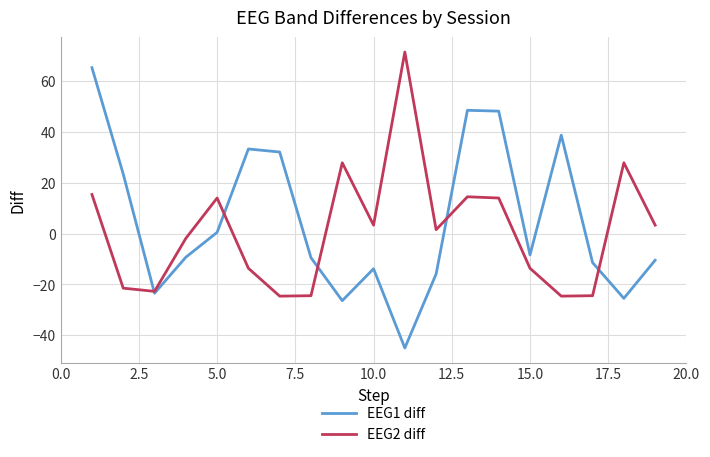

Which series has the widest spread of values?

EEG1 diff